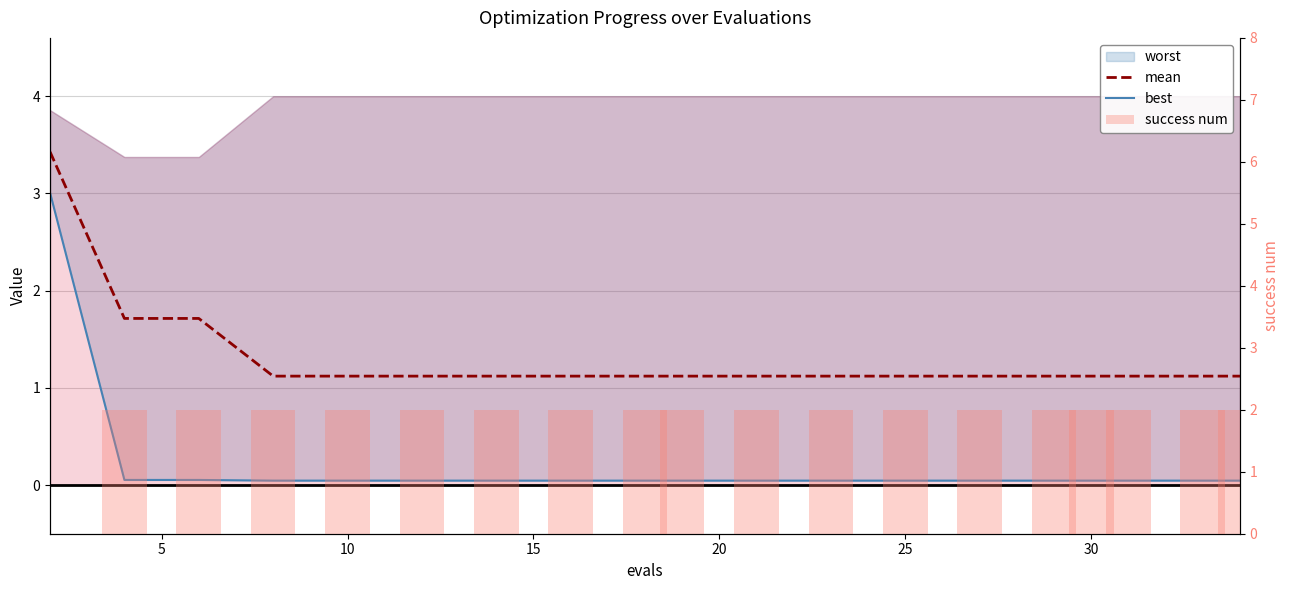

What is the average value of the success num series?

1.9